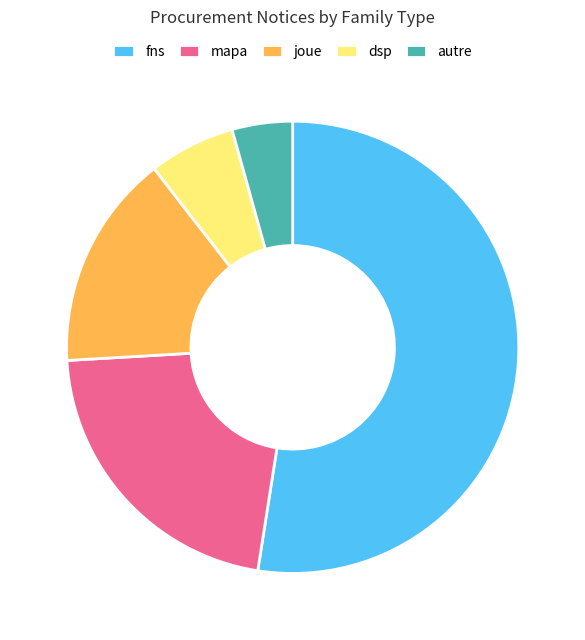

Is it true that joue is 4% of the pie?

False